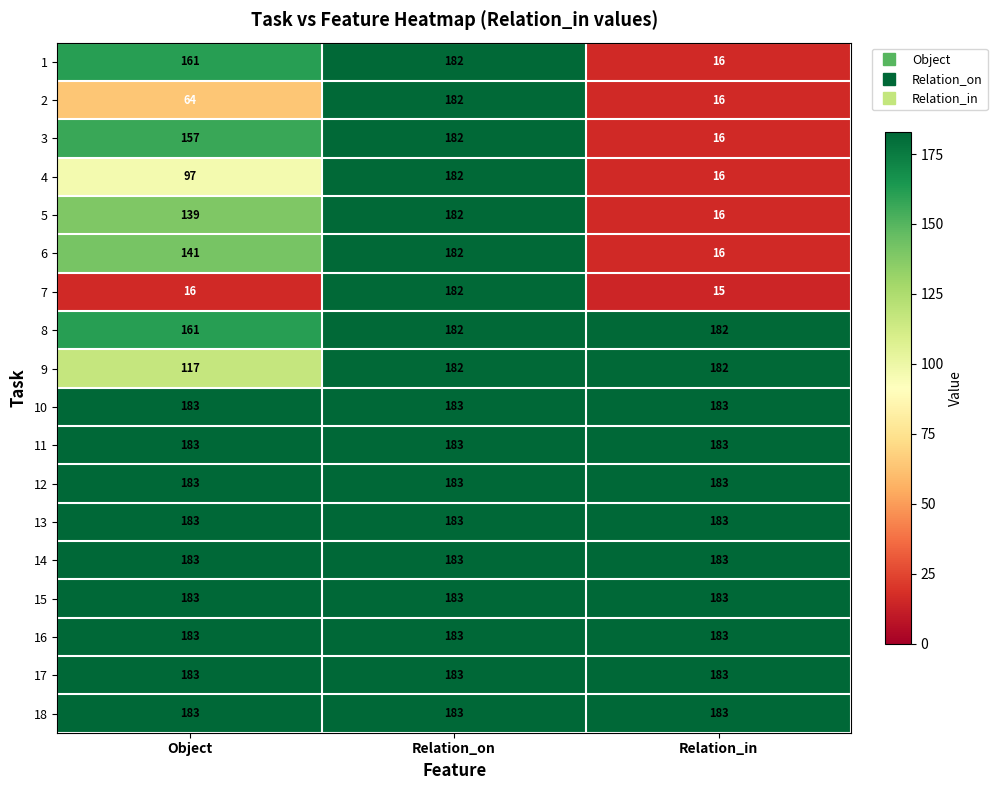

The value of 6 at Relation_on is 274. True or false?

False